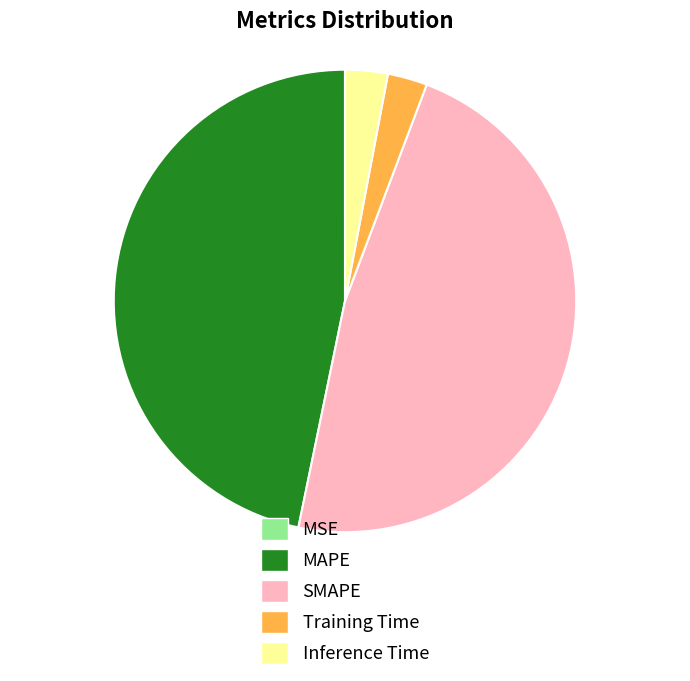

Between Inference Time and SMAPE, which is larger?

SMAPE